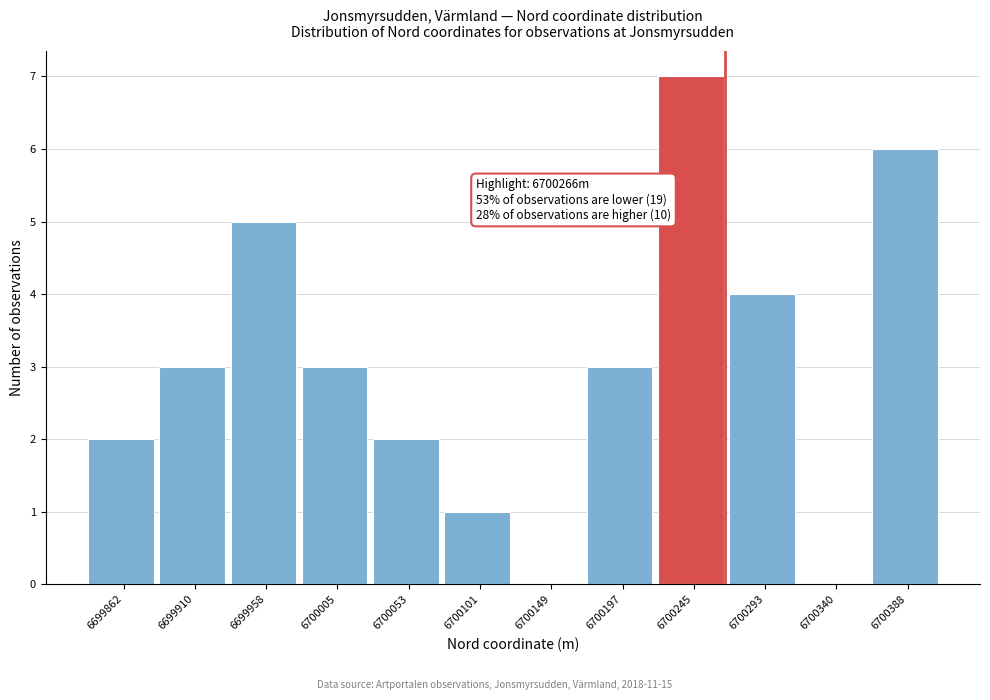

Which range on the x-axis has the tallest bar?

6700220 to 6700270